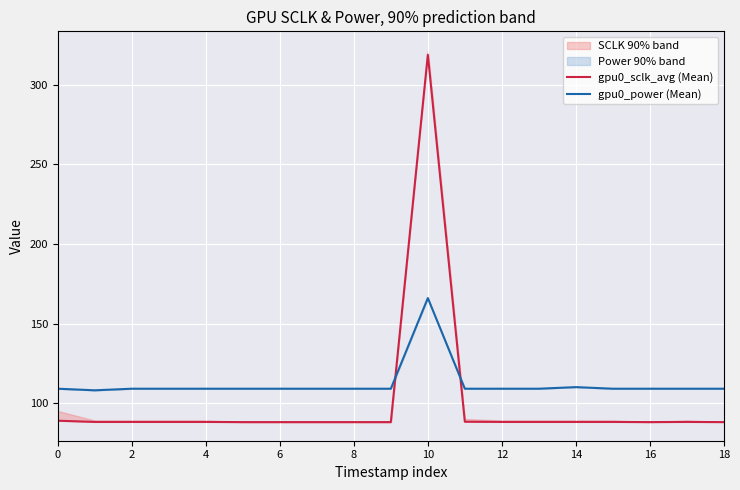

Is this an area chart (filled region under the line)?

No